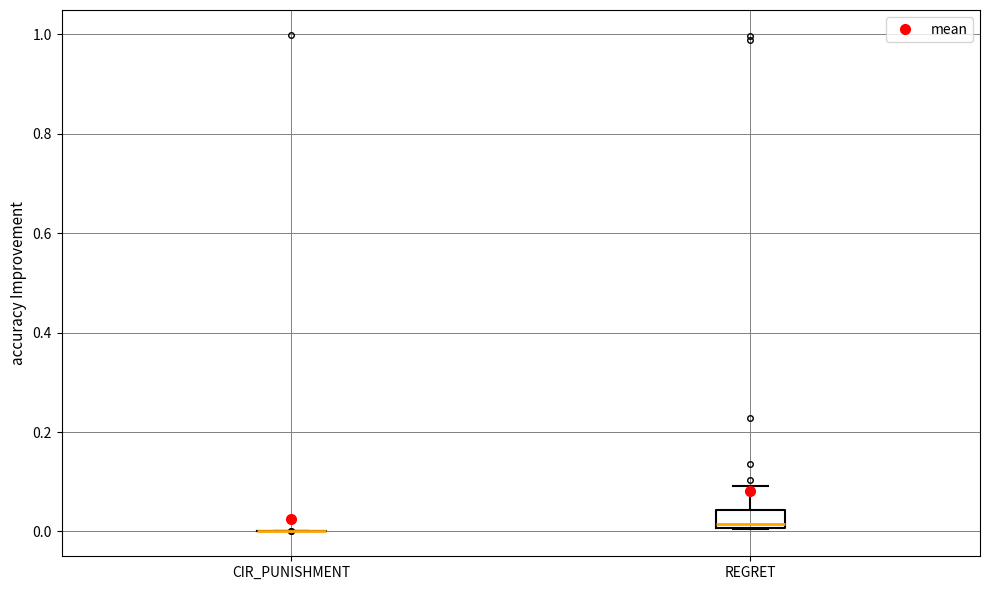

Comparing the boxes themselves (not the whiskers), which one is the tallest?

REGRET